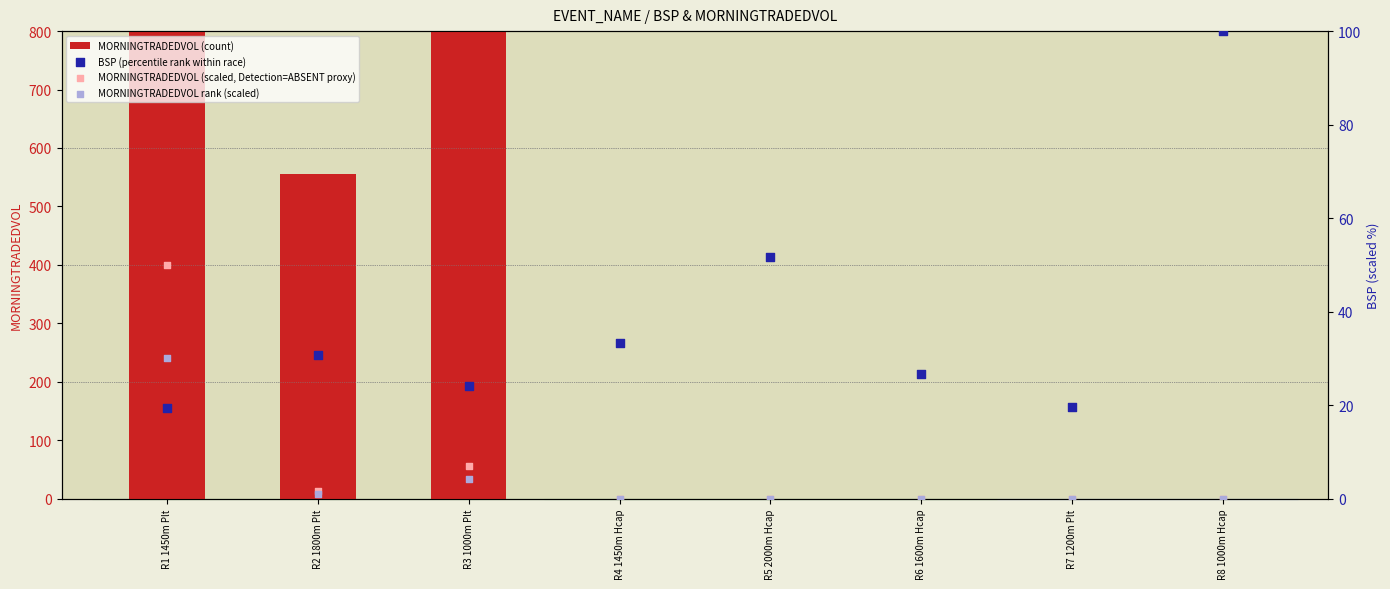

At how many categories does at least one series exceed 14244?

1